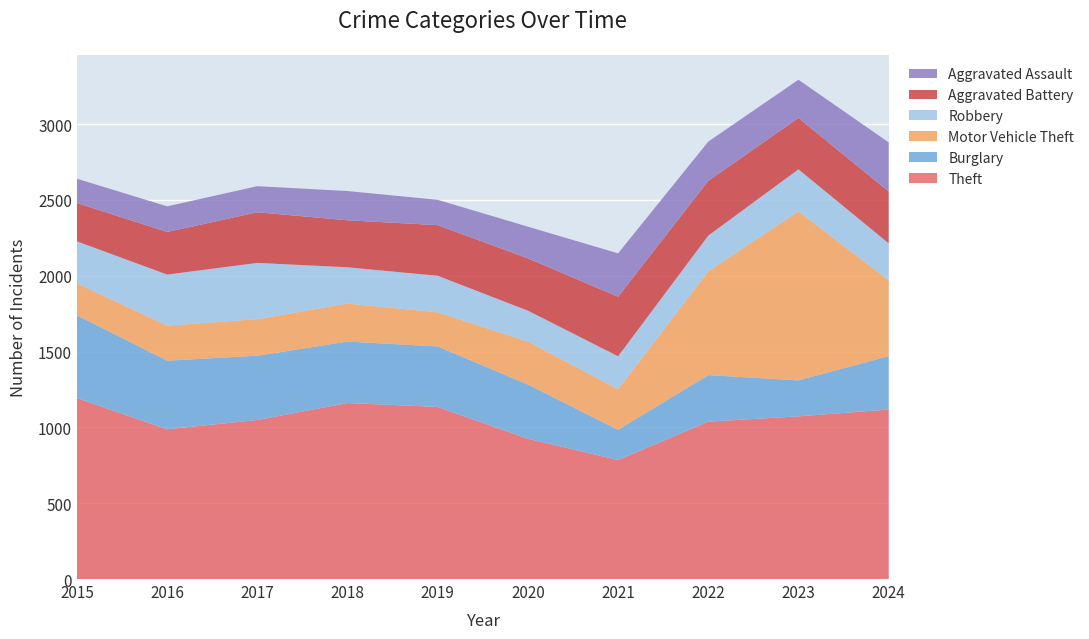

Reading left to right, what are all the values shown in this chart?

Theft: 2015=1193	2016=988	2017=1049	2018=1161	2019=1135	2020=925	2021=785	2022=1038	2023=1073	2024=1118
Burglary: 2015=546	2016=452	2017=424	2018=405	2019=399	2020=358	2021=199	2022=307	2023=237	2024=352
Motor Vehicle Theft: 2015=211	2016=231	2017=241	2018=251	2019=225	2020=283	2021=268	2022=684	2023=1115	2024=500
Robbery: 2015=277	2016=337	2017=371	2018=239	2019=241	2020=204	2021=217	2022=236	2023=277	2024=244
Aggravated Battery: 2015=253	2016=281	2017=334	2018=310	2019=334	2020=345	2021=393	2022=361	2023=339	2024=342
Aggravated Assault: 2015=160	2016=169	2017=172	2018=193	2019=167	2020=209	2021=286	2022=259	2023=252	2024=324